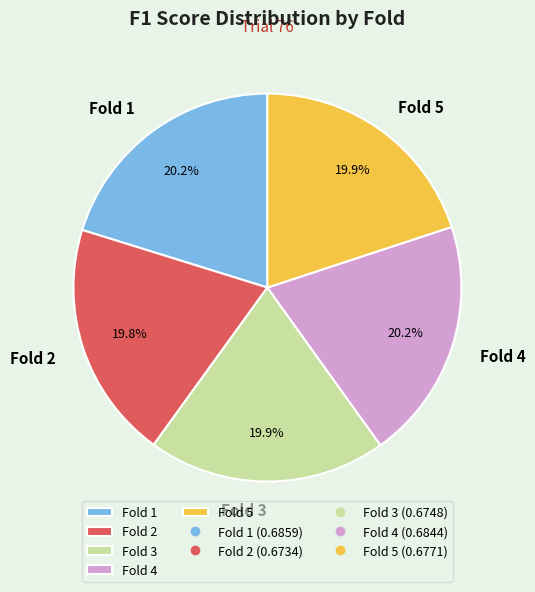

How much of the chart is everything except Fold 5?

80.1%